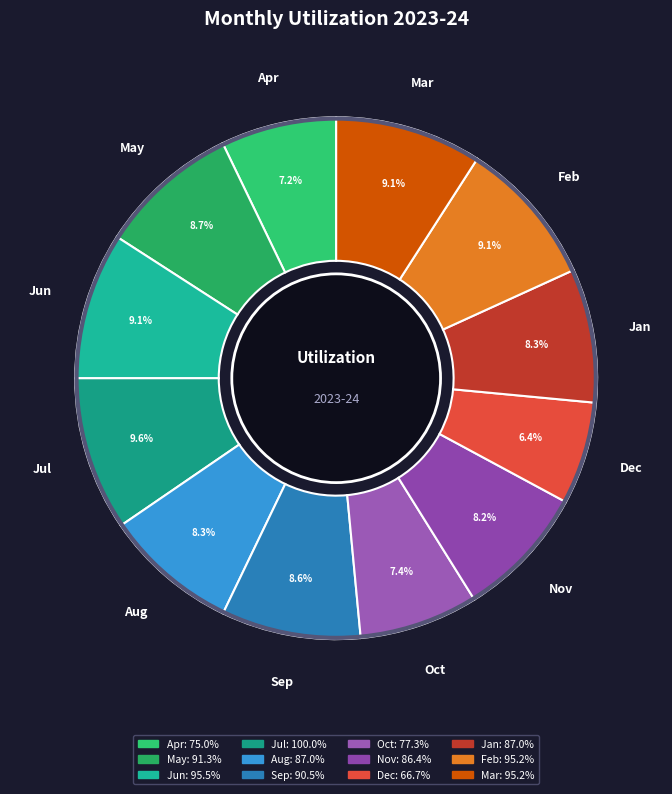

Do May and Oct together represent more than half of the pie?

No